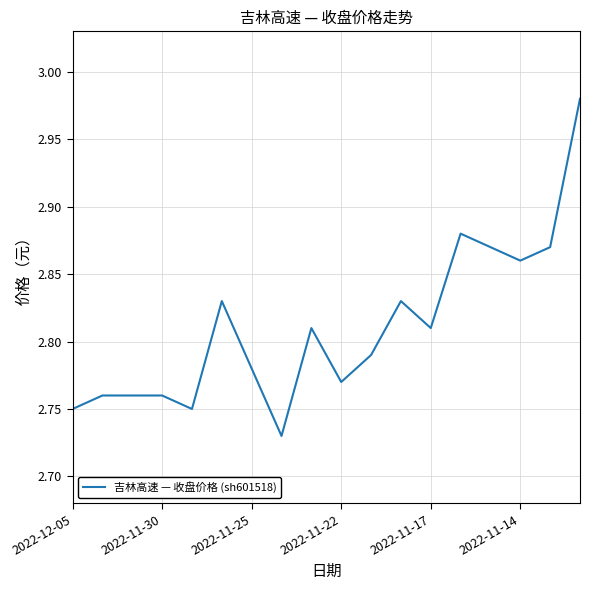

What is the greatest value displayed?

3.0